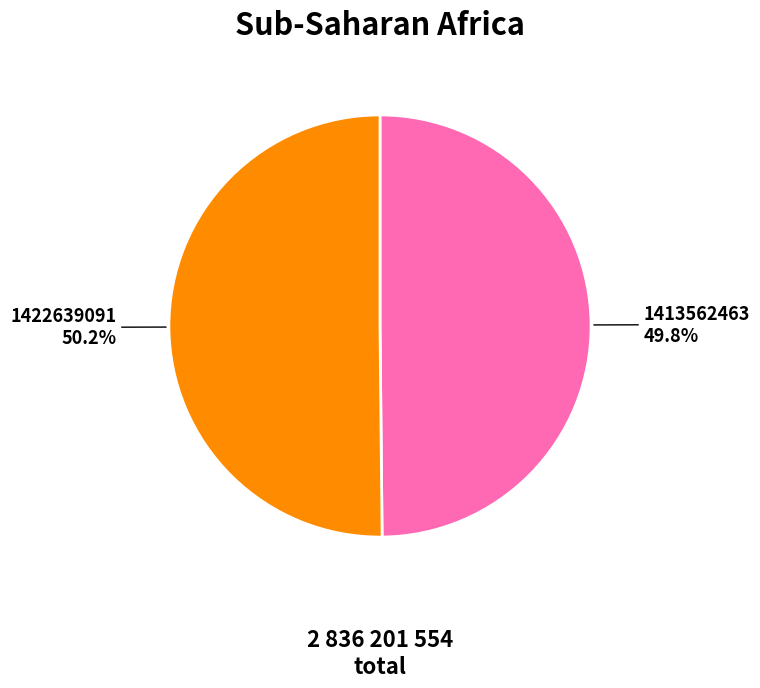

To the nearest percent, what portion does 1422639091 represent?

50%